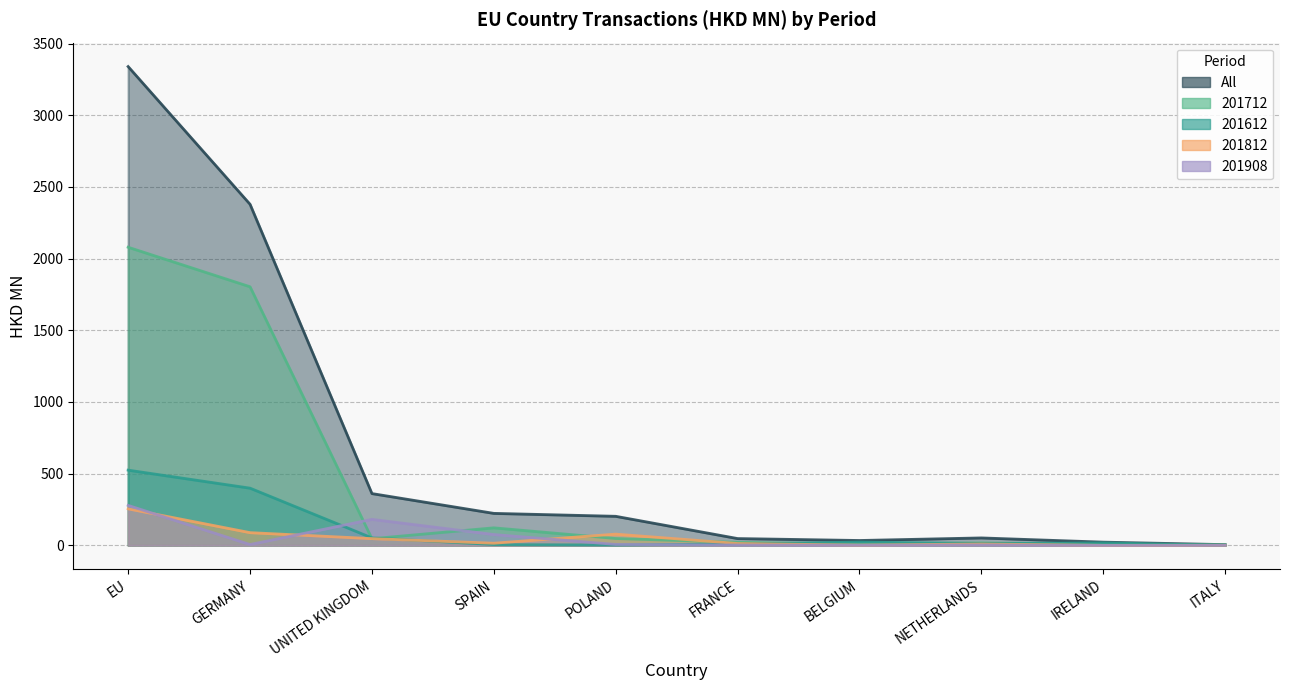

What is the sum of the 201712 values at FRANCE and SPAIN?

143.4